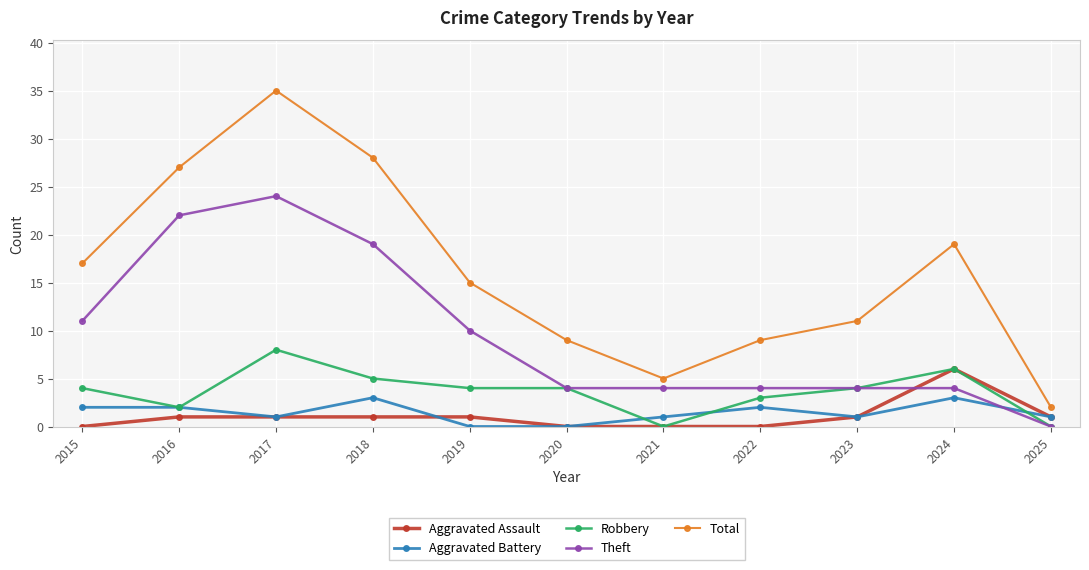

What is the difference between the highest and lowest values at 2020?

9